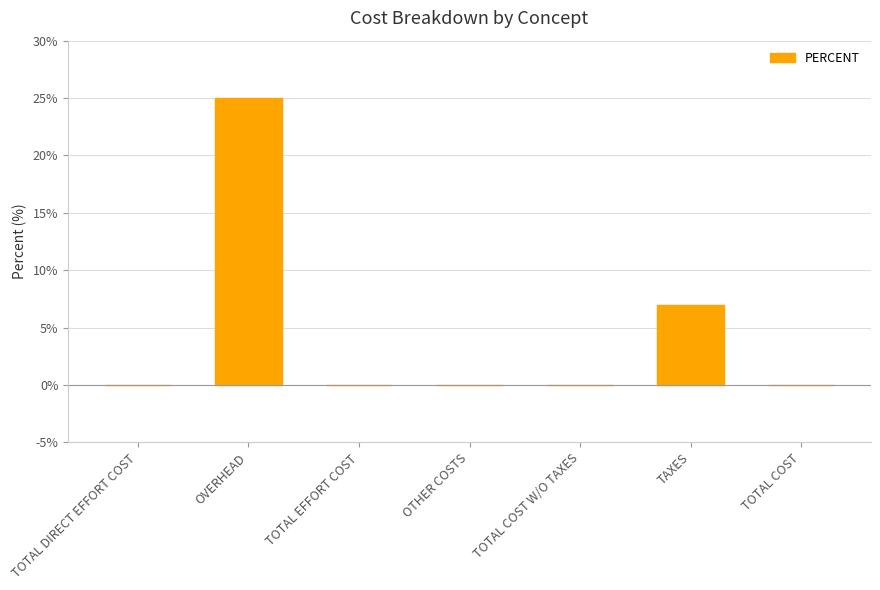

Which has a higher value, TOTAL COST W/O TAXES or OVERHEAD?

OVERHEAD